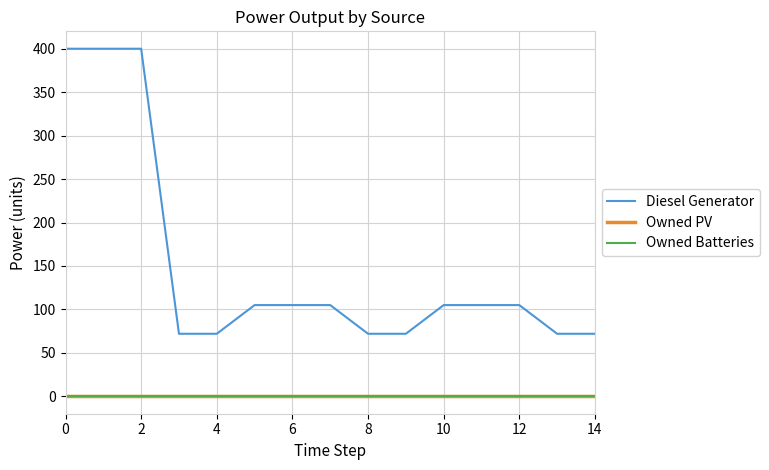

Does the chart have visible grid lines?

Yes